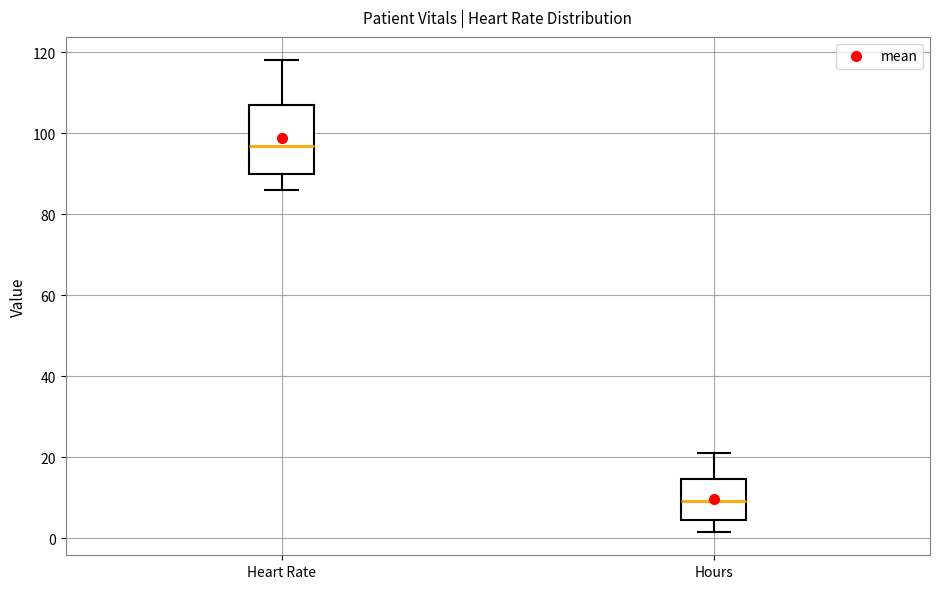

Which box is the tallest, from its lower edge to its upper edge?

Heart Rate